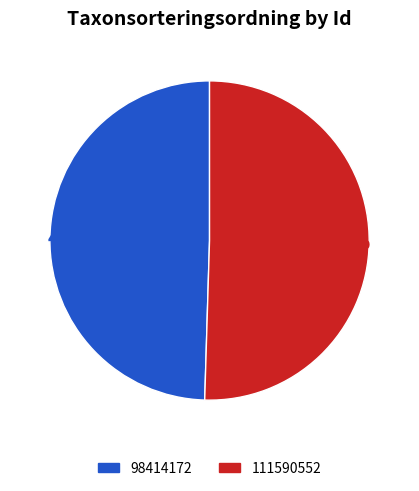

Approximately how many times larger is the value at 111590552 compared to 98414172?

1.0